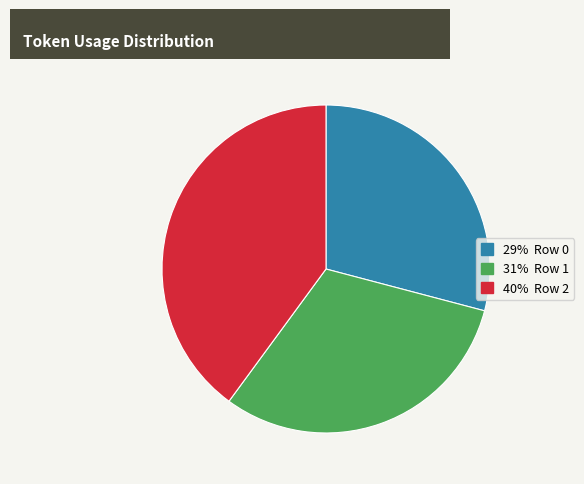

How many slices are in this pie chart?

3